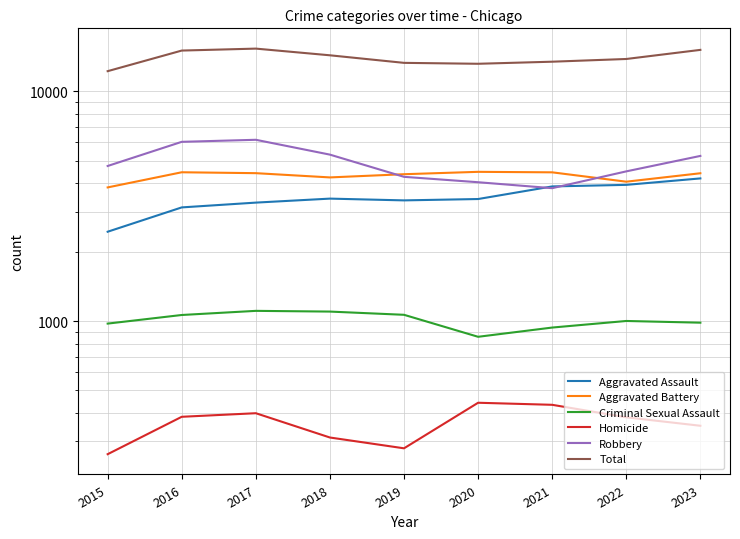

True or false: Total has a value of 15068 at 2016.

True